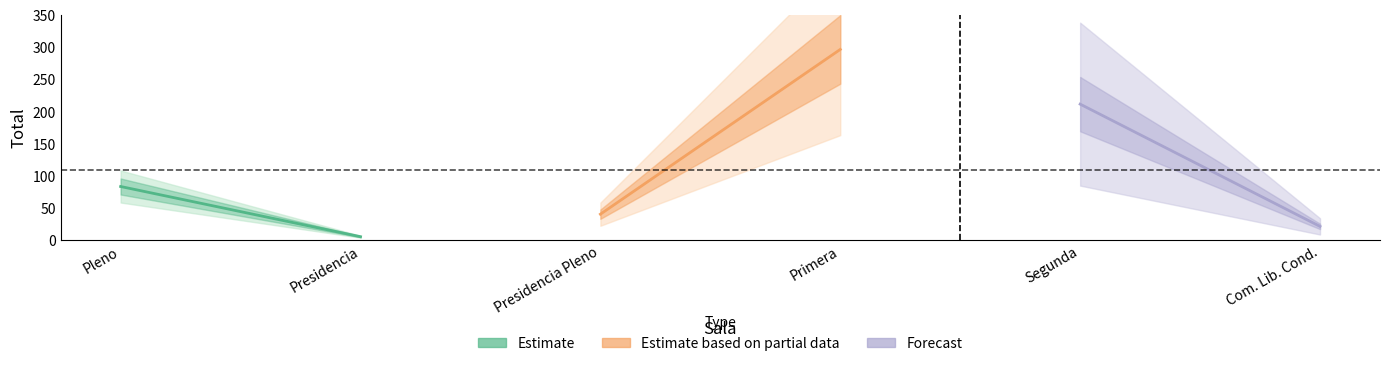

Rank the categories by value from lowest to highest.

Presidencia, Com. Lib. Cond., Presidencia Pleno, Pleno, Segunda, Primera